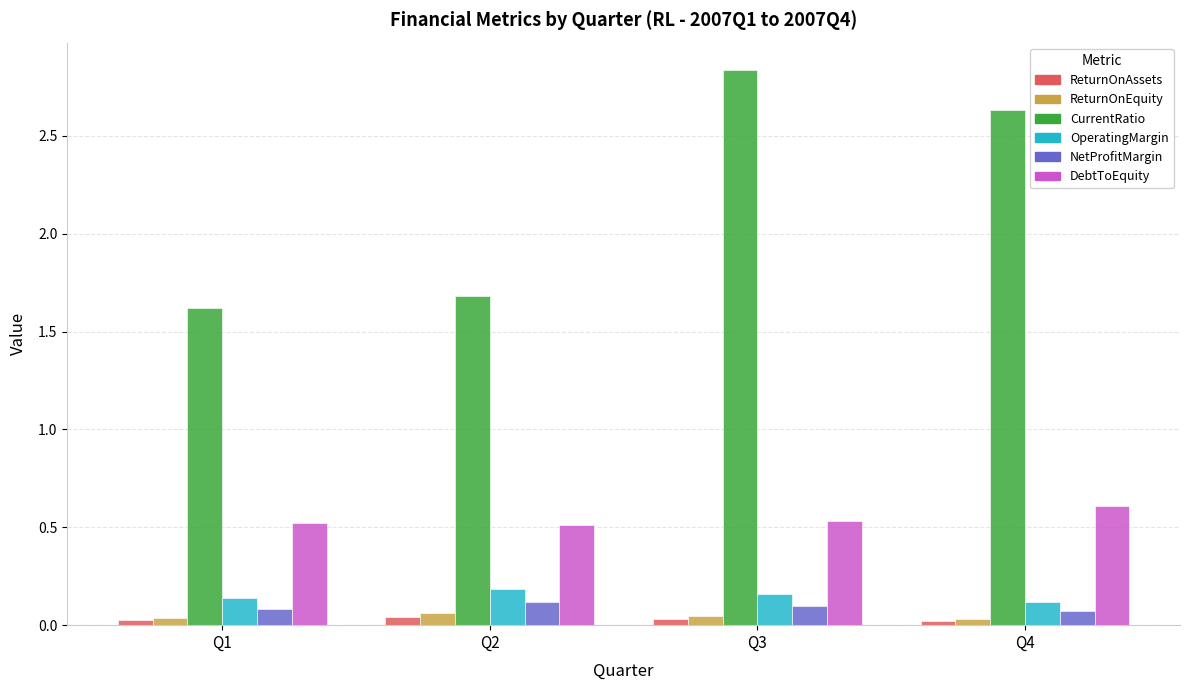

Does the chart contain any negative values?

No